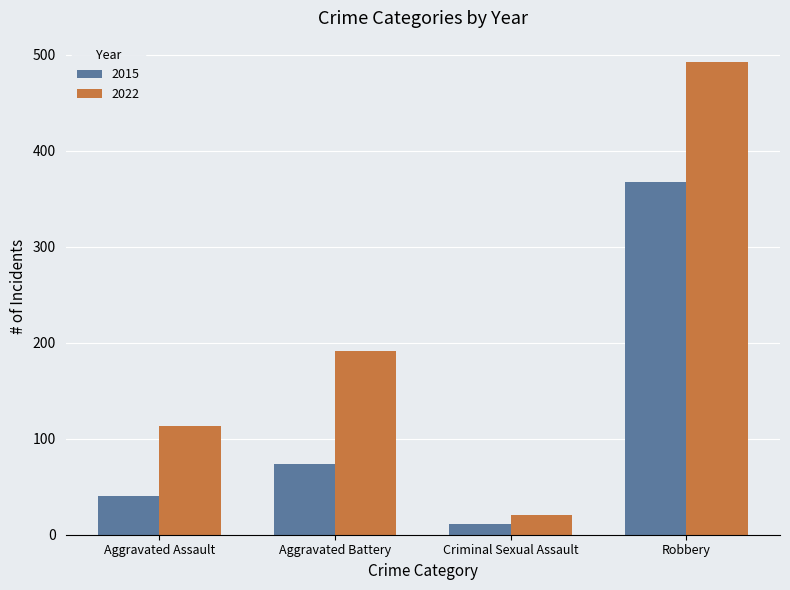

Which category has the highest value across all series?

Robbery